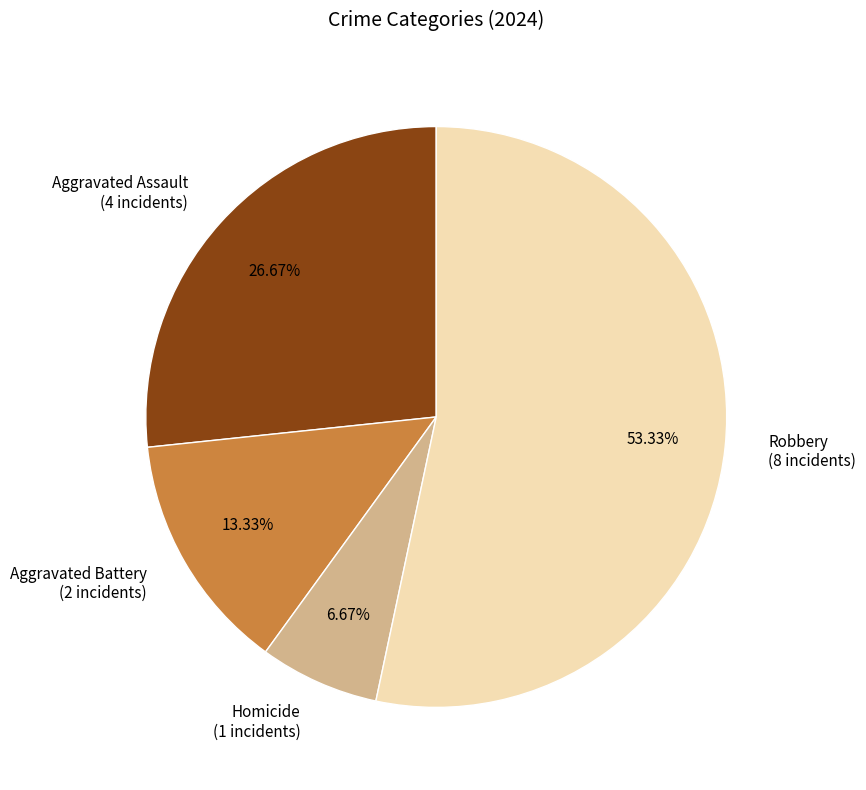

Approximately how many times larger is the value at Aggravated Assault compared to Aggravated Battery?

2.0